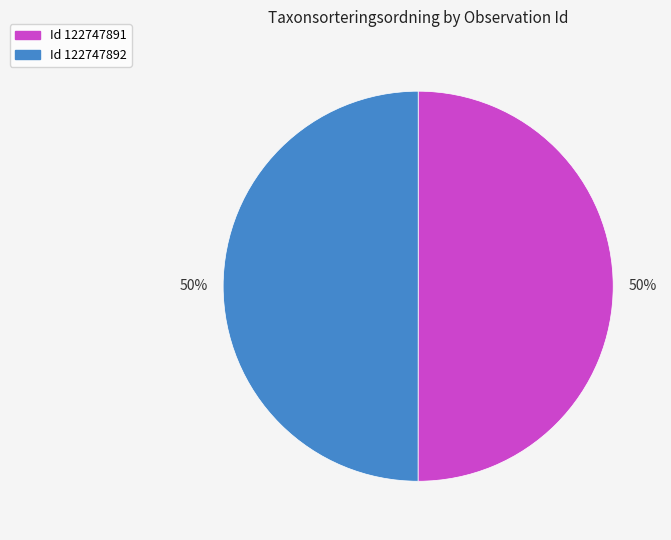

To the nearest percent, what is the average slice percentage?

50%